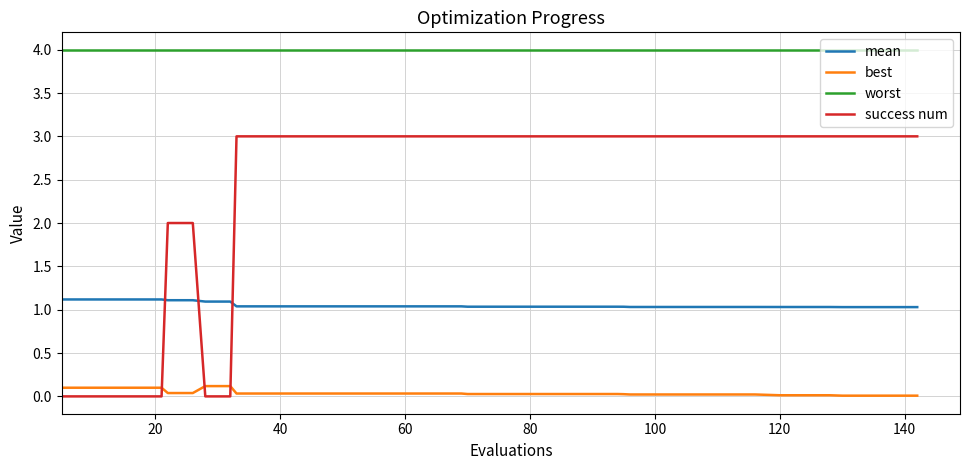

Which series has the largest total across all categories?

worst